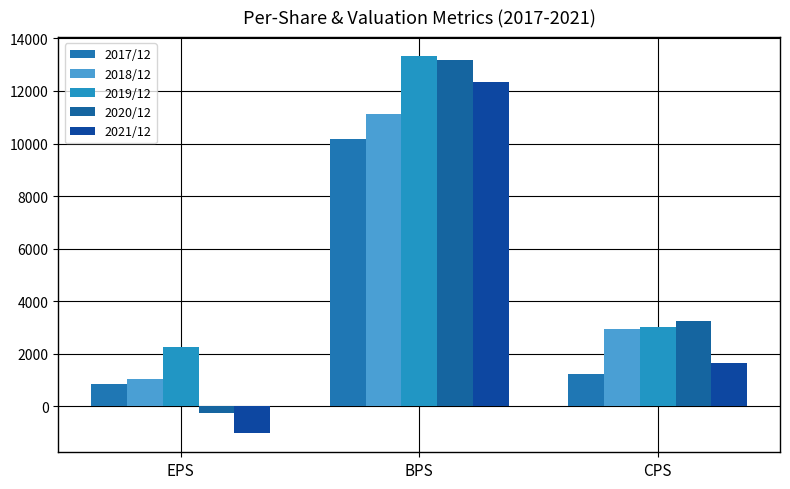

Does the chart contain any negative values?

Yes